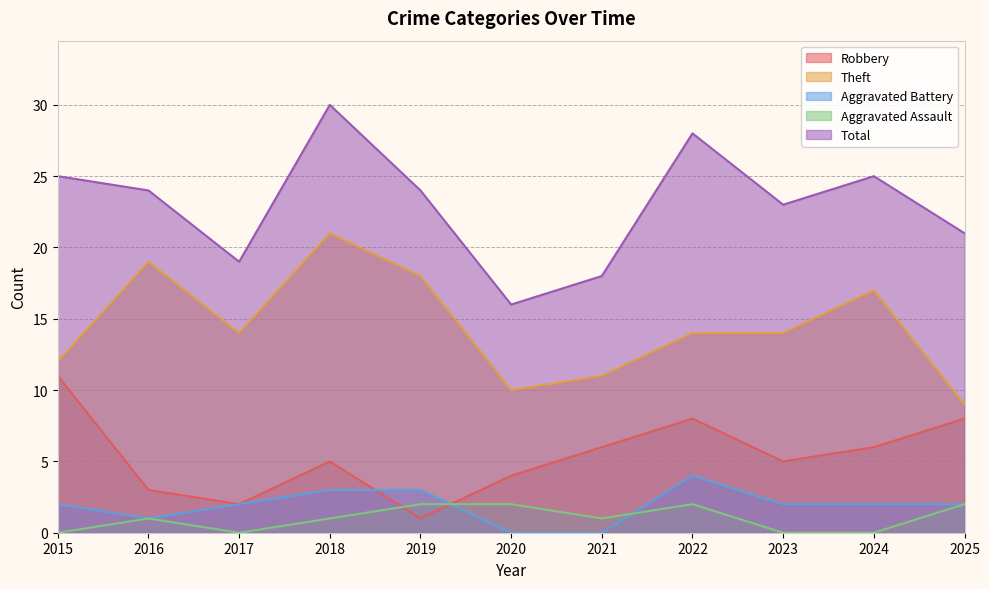

Reading left to right, what are all the values shown in this chart?

Robbery: 11	3	2	5	1	4	6	8	5	6	8
Theft: 12	19	14	21	18	10	11	14	14	17	9
Aggravated Battery: 2	1	2	3	3	0	0	4	2	2	2
Aggravated Assault: 0	1	0	1	2	2	1	2	0	0	2
Total: 25	24	19	30	24	16	18	28	23	25	21